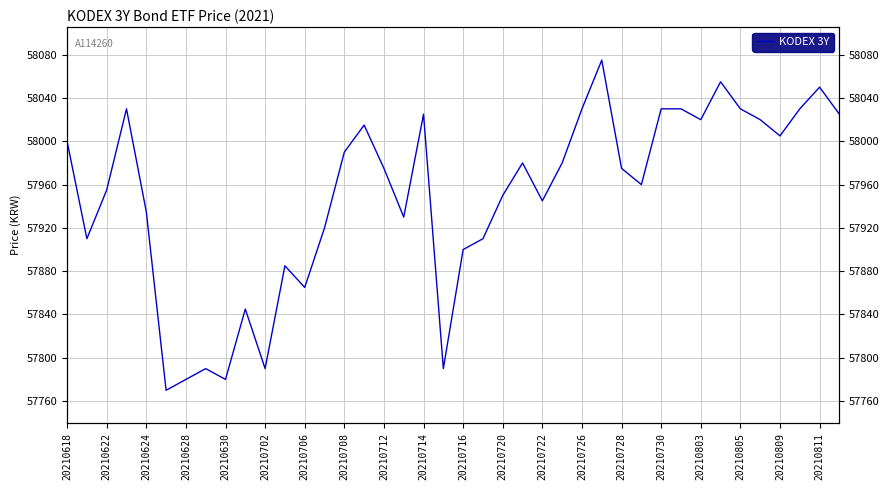

At which category does the chart reach its peak across all series?

27